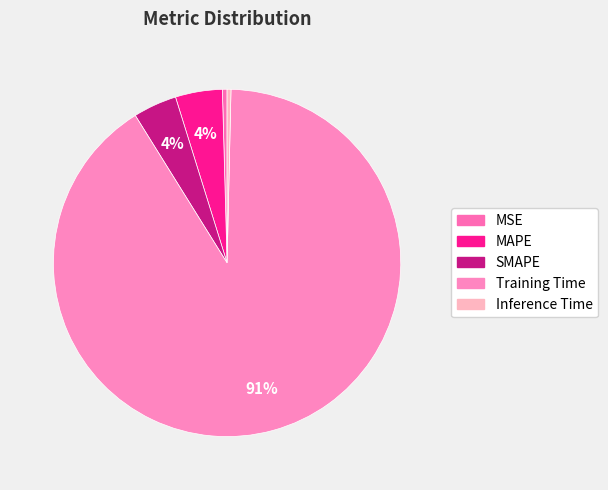

What is the majority slice?

Training Time